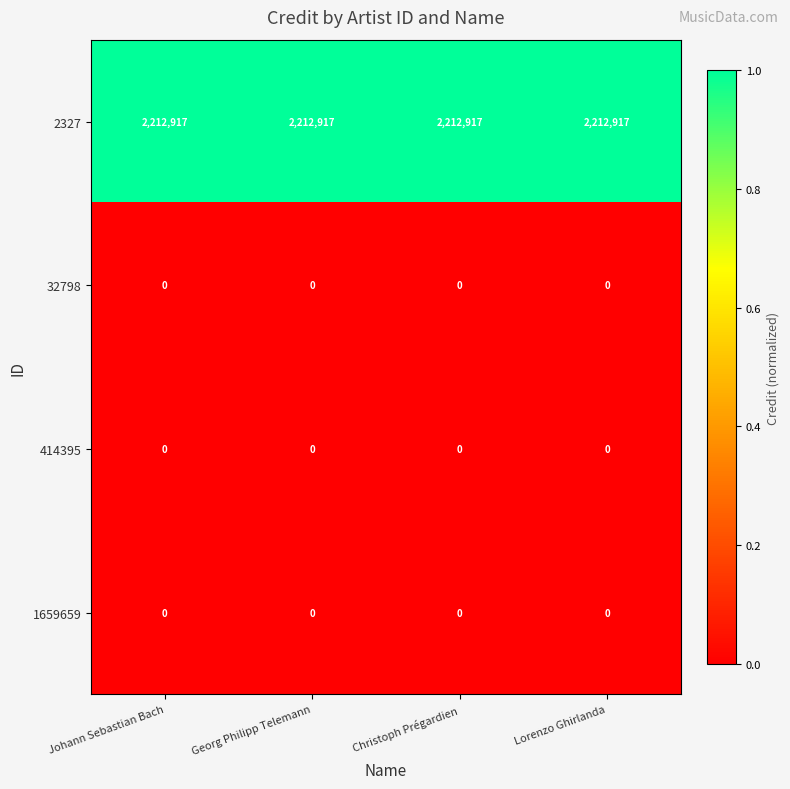

What is the spread (max minus min) of values at Lorenzo Ghirlanda?

2212917